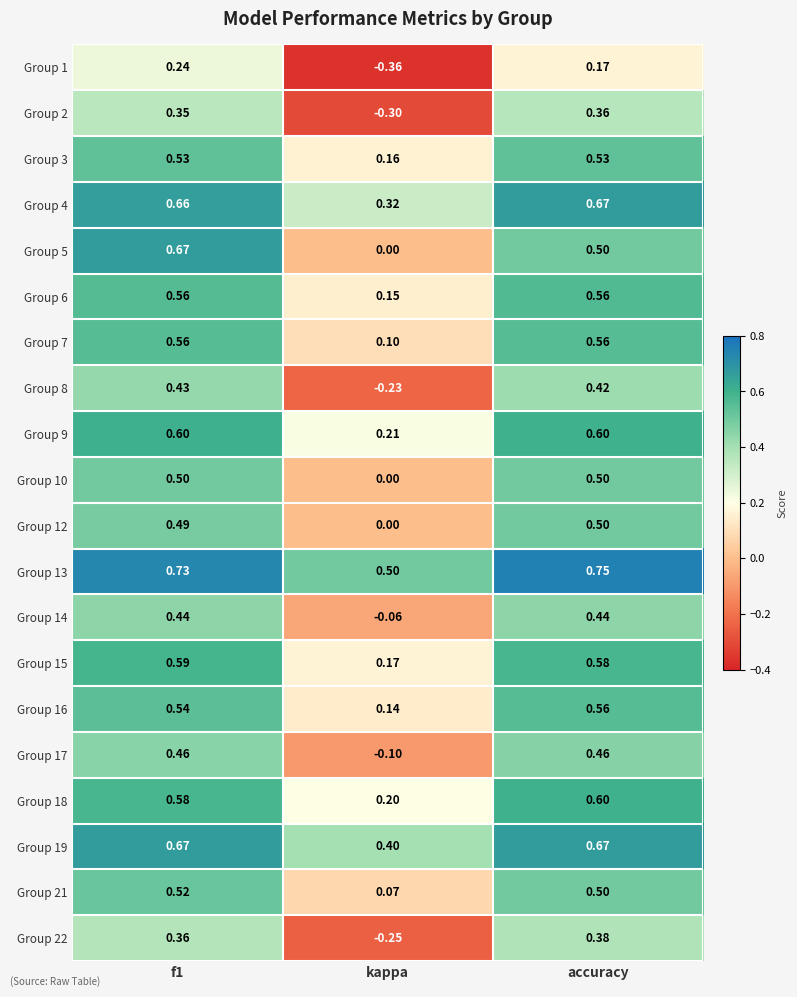

At which label is Group 14 closest to 0?

kappa